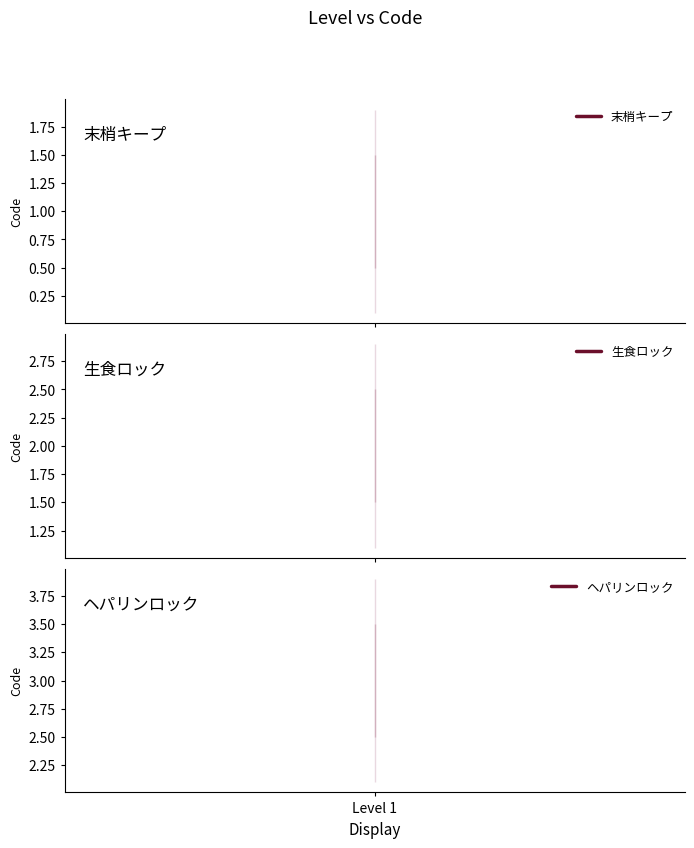

Where does the data first go above 2?

ヘパリンロック